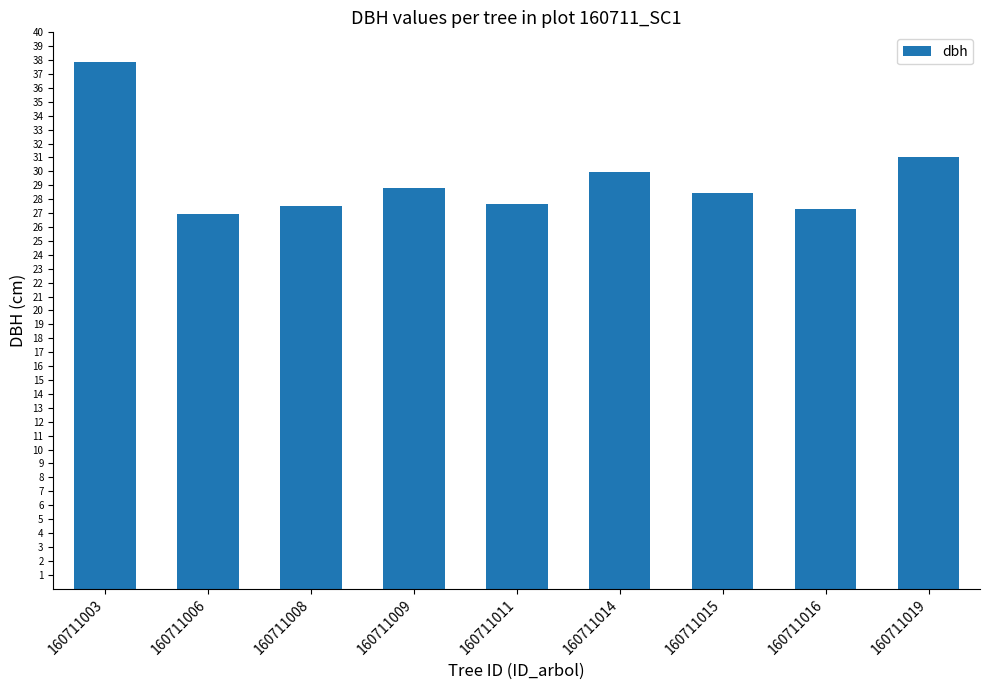

What is the value of the 2nd bar from the left?

26.9